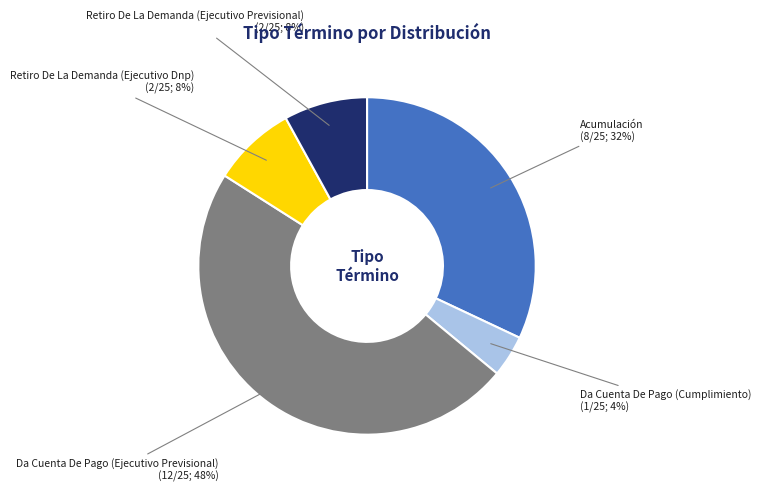

Which slice is the smallest?

Da Cuenta De Pago (Cumplimiento)